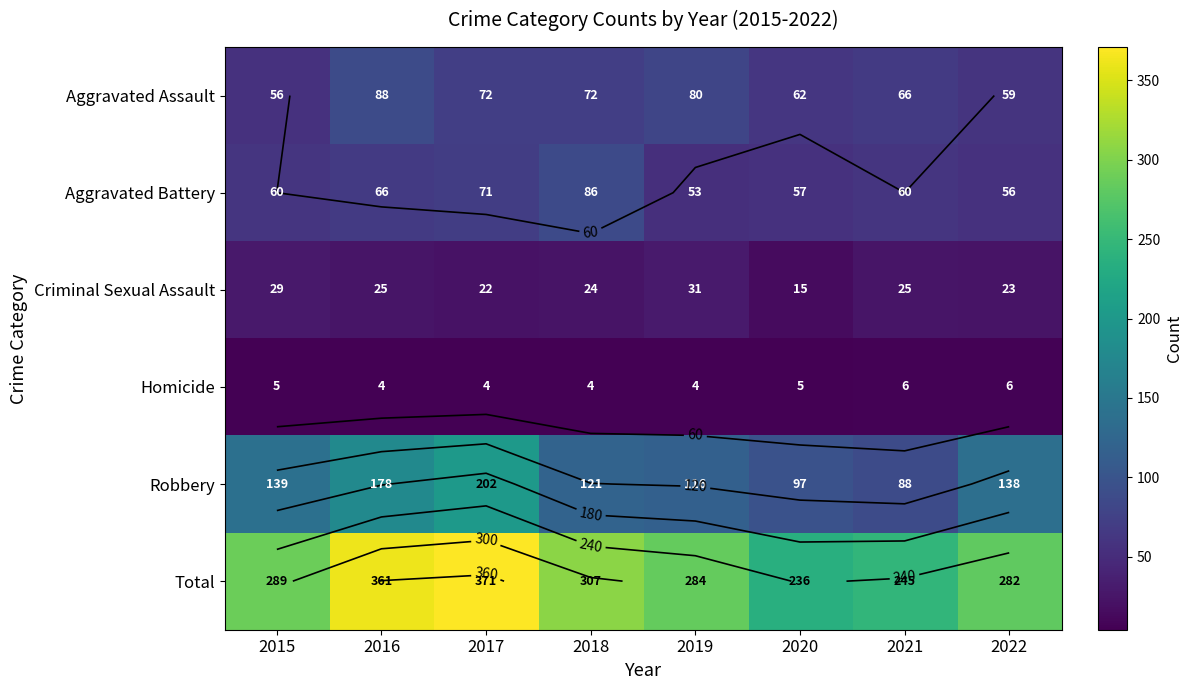

What is the average value of the Aggravated Assault series?

69